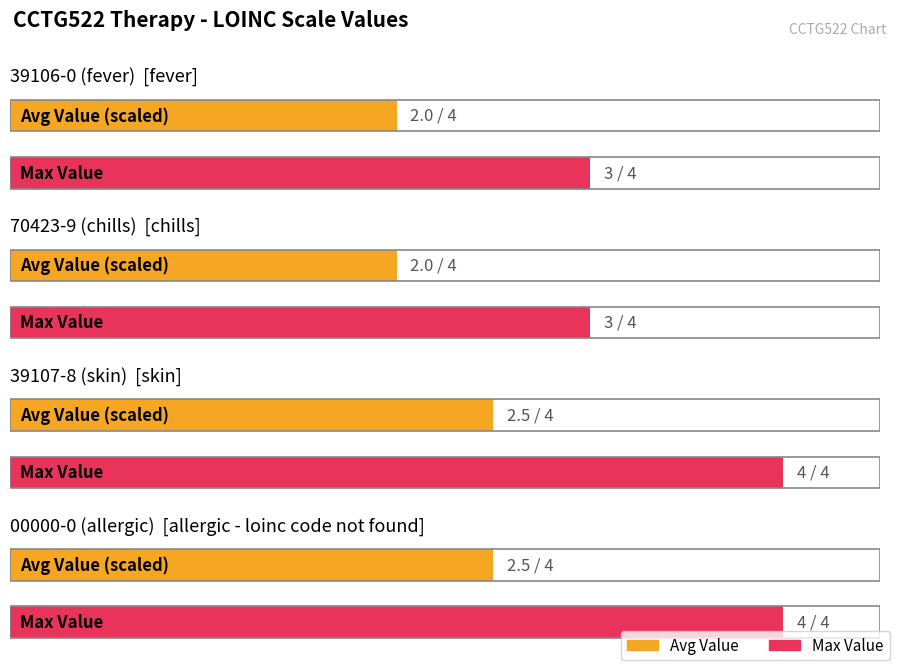

Approximately how many times larger is the value at 39107-8 (skin) compared to 00000-0 (allergic)?

1.0